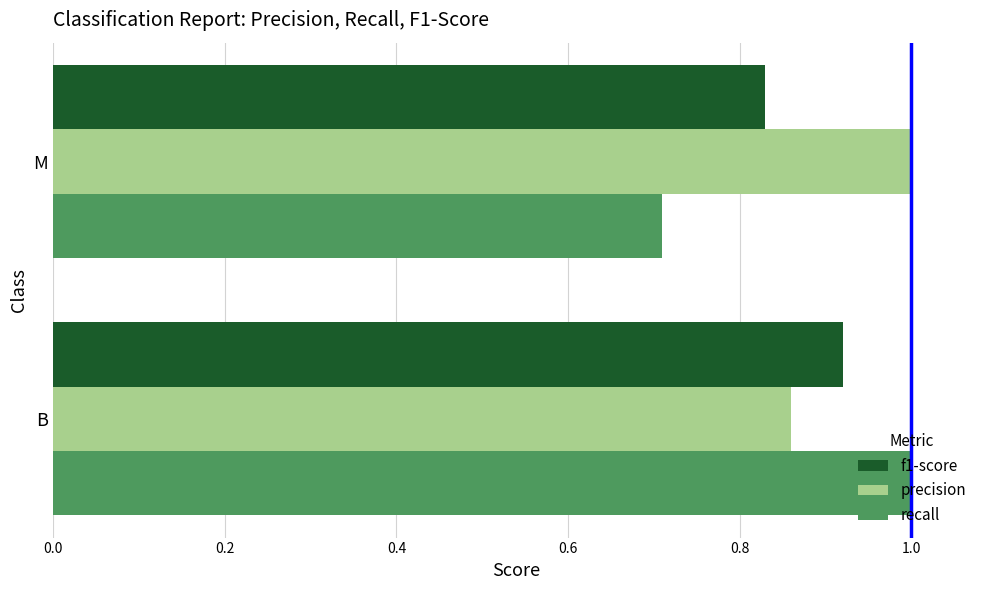

Is it true that precision equals 1.0 at M?

True